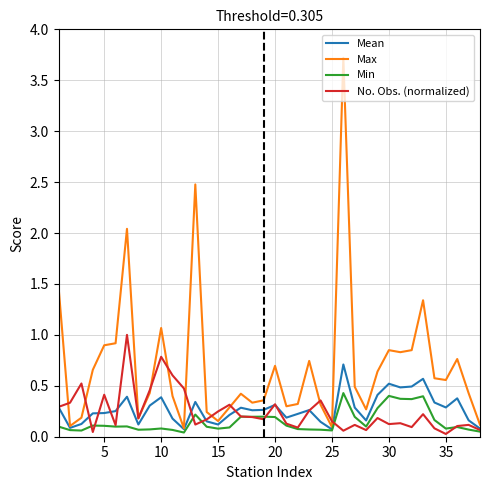

Does the chart have visible grid lines?

Yes